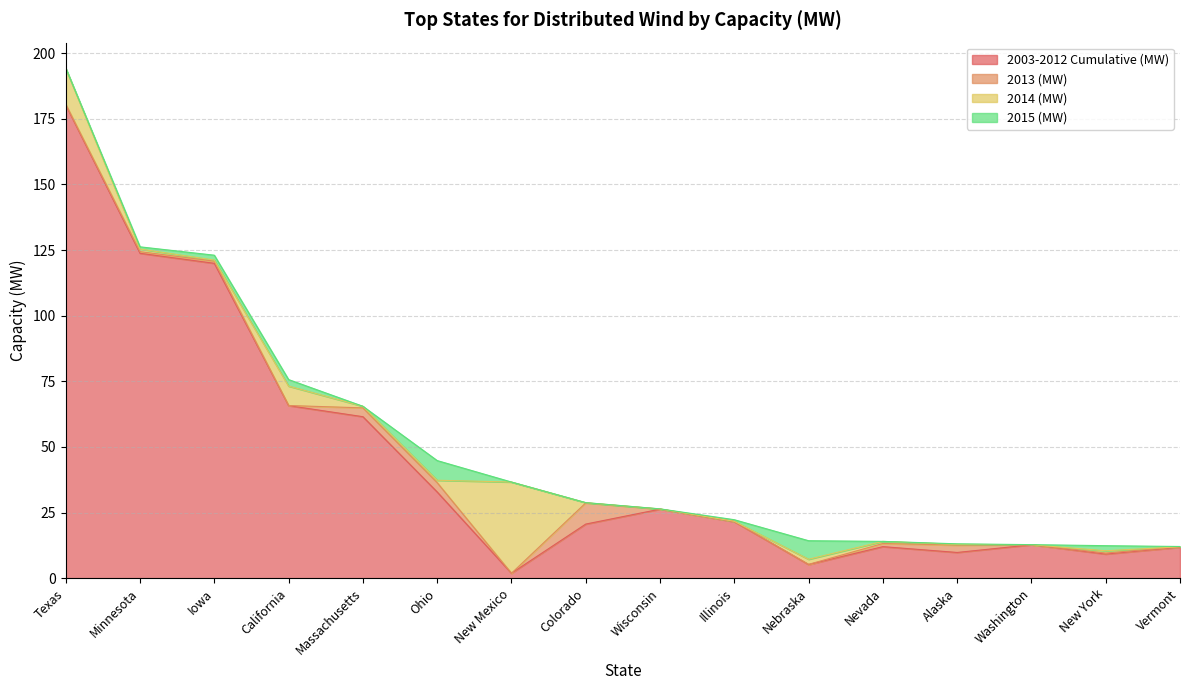

How many intersections are there between 2015 (MW) and 2003-2012 Cumulative (MW)?

2